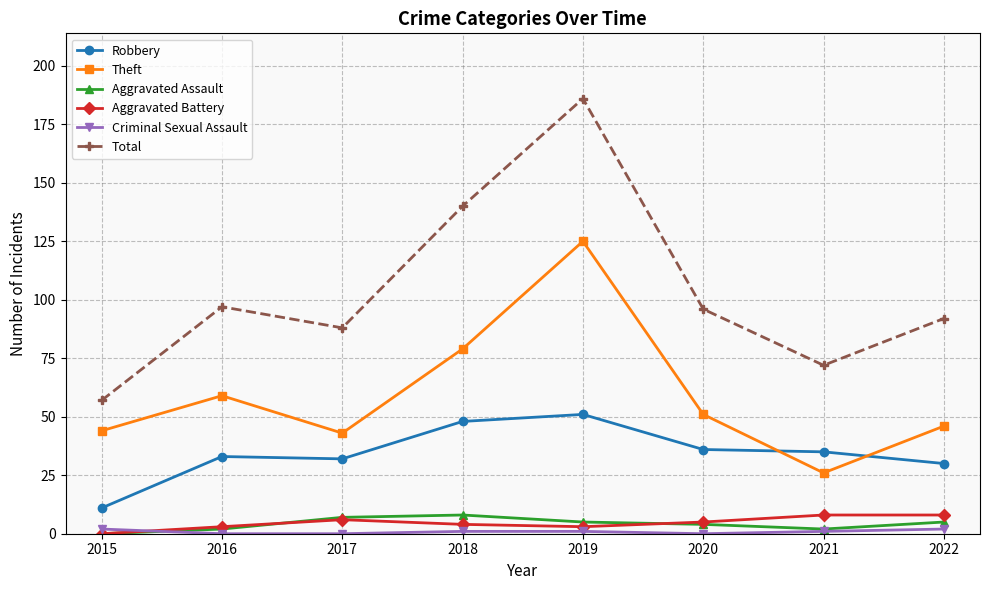

Which label corresponds to the largest value in the chart?

2019